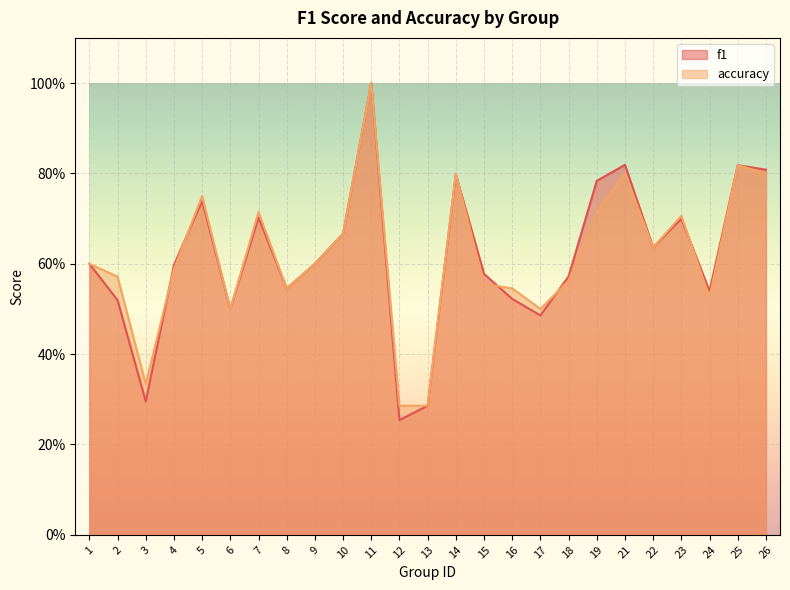

Reading right to left, extract all data points from this chart.

f1: 0.8	0.8	0.5	0.7	0.6	0.8	0.8	0.6	0.5	0.5	0.6	0.8	0.3	0.3	1.0	0.7	0.6	0.5	0.7	0.5	0.7	0.6	0.3	0.5	0.6
accuracy: 0.8	0.8	0.5	0.7	0.6	0.8	0.7	0.6	0.5	0.5	0.6	0.8	0.3	0.3	1.0	0.7	0.6	0.5	0.7	0.5	0.8	0.6	0.3	0.6	0.6